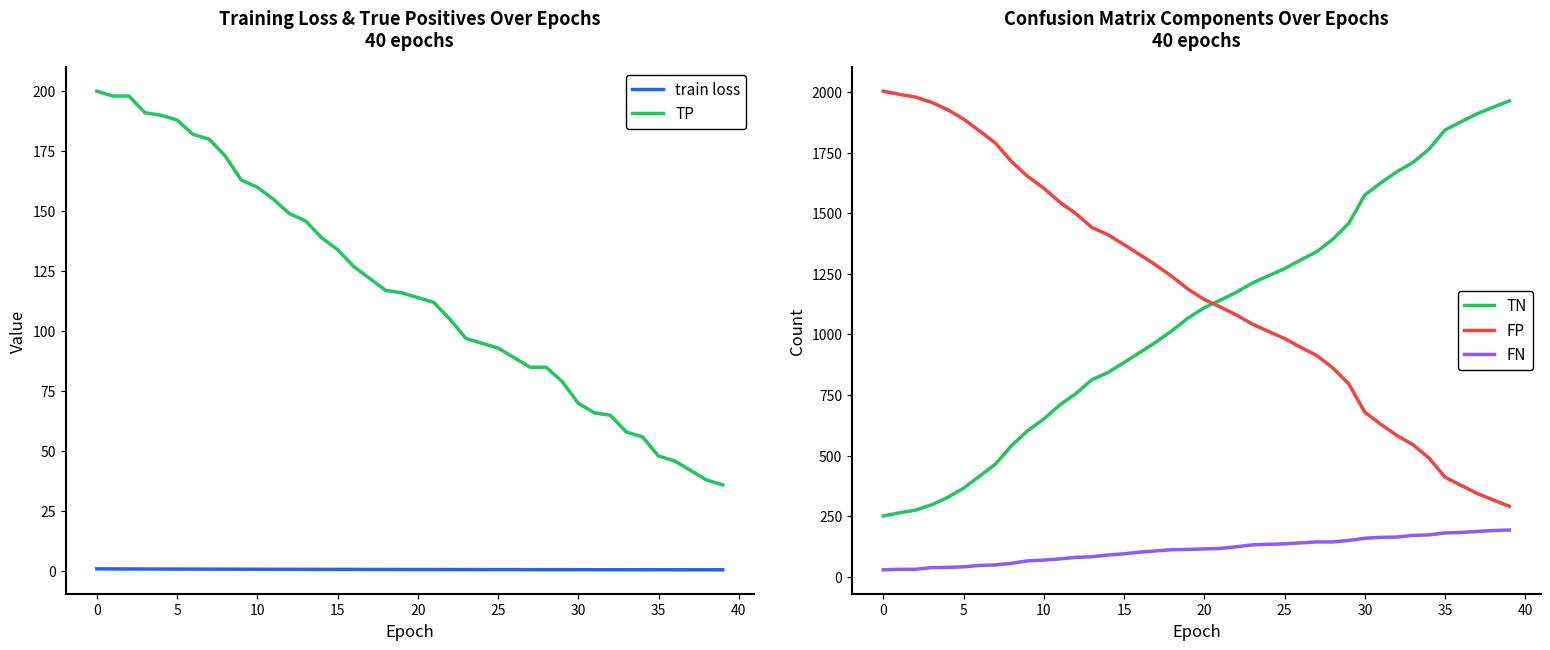

What is the greatest value displayed?

2003.0